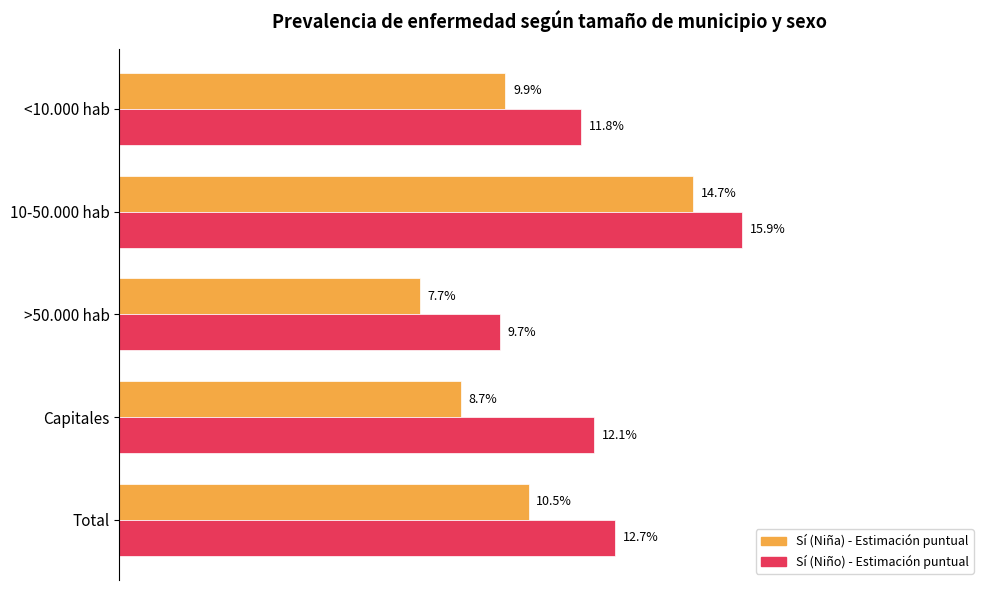

What are all the series names shown in the legend?

Sí (Niña) - Estimación puntual, Sí (Niño) - Estimación puntual